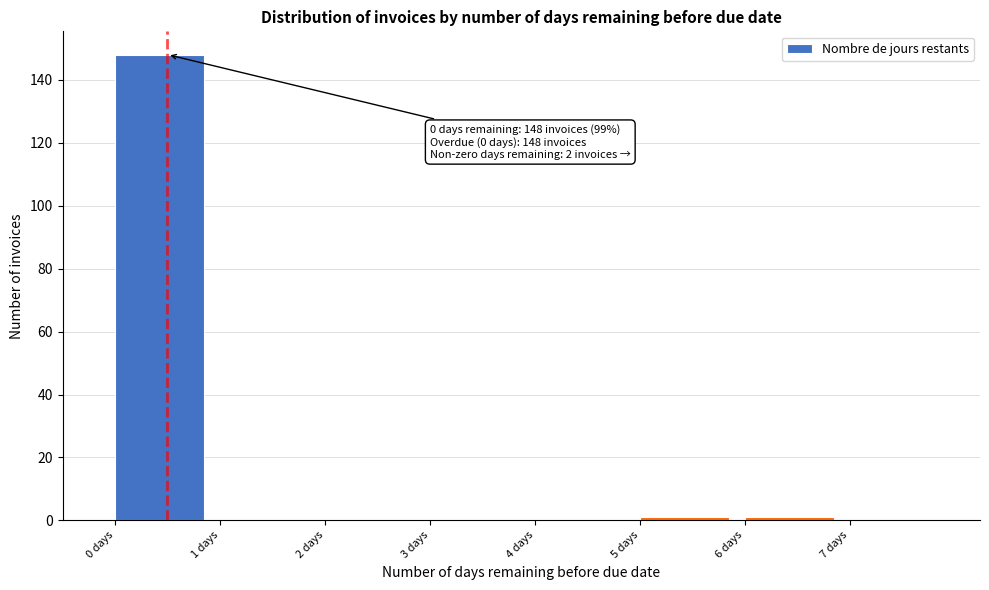

Over which range of the x-axis is the bar tallest?

0 to 1